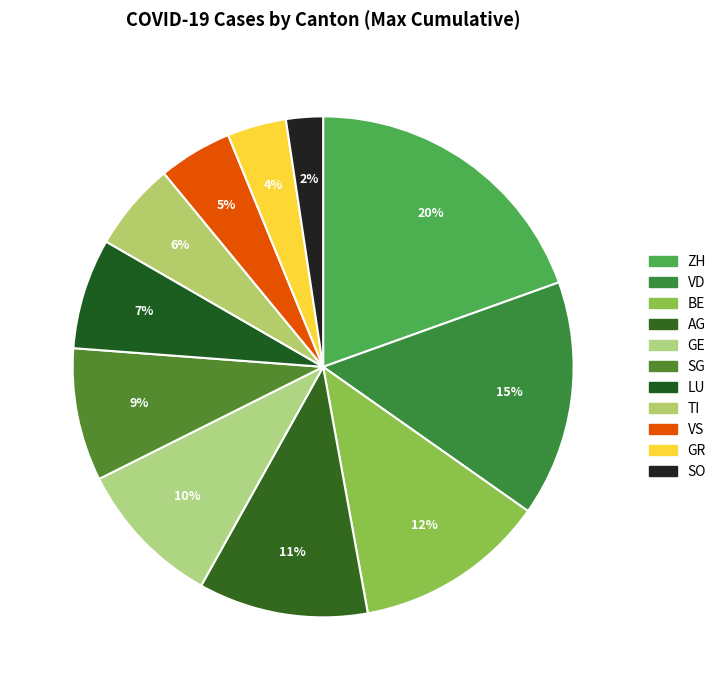

To the nearest percent, what is the average slice percentage?

9%